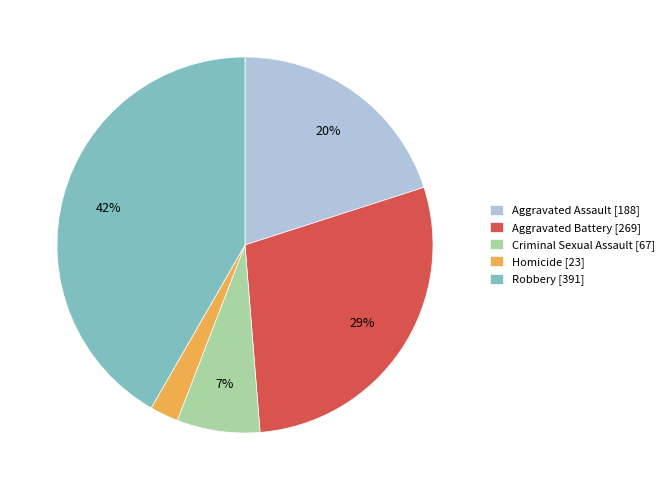

True or false: Criminal Sexual Assault accounts for 17% of the total.

False